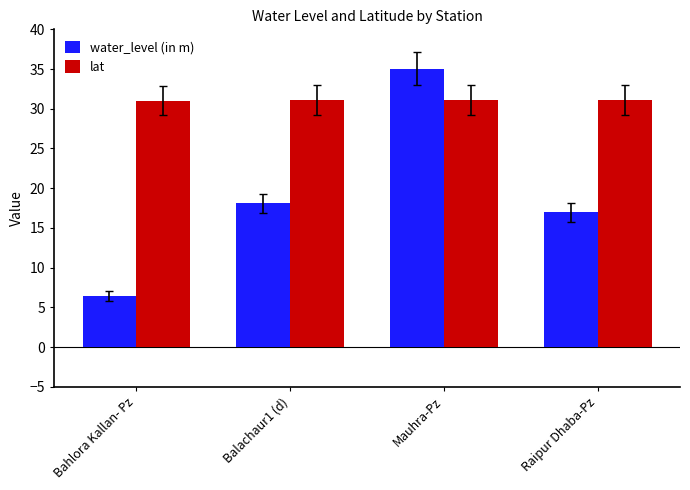

What is the approximate value of water_level (in m) at Bahlora Kallan- Pz?

6.5